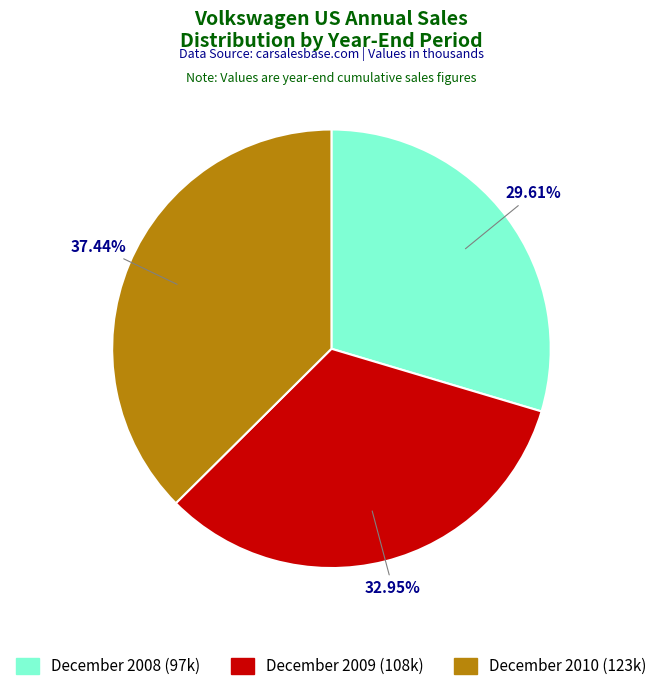

Is there any slice that represents more than half of the pie?

No